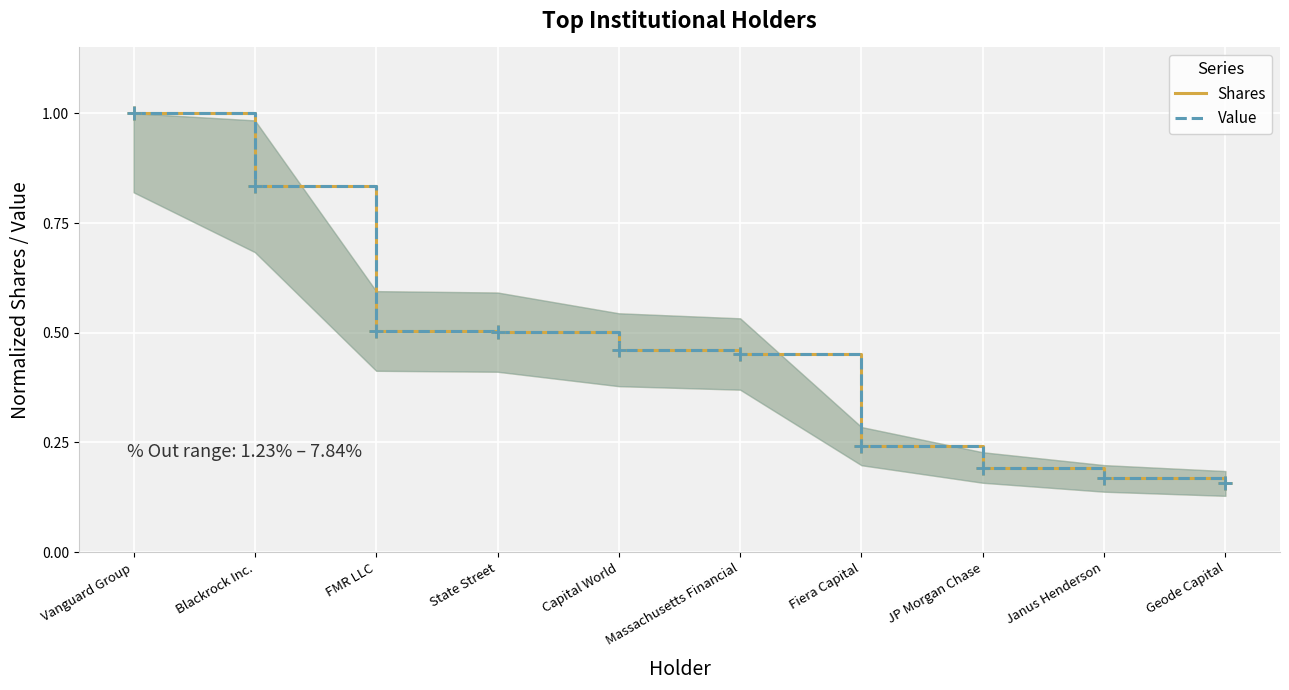

Reading left to right, what are all the values shown in this chart?

Shares: 1.0	0.8	0.5	0.5	0.5	0.5	0.2	0.2	0.2	0.2
Value: 1.0	0.8	0.5	0.5	0.5	0.5	0.2	0.2	0.2	0.2